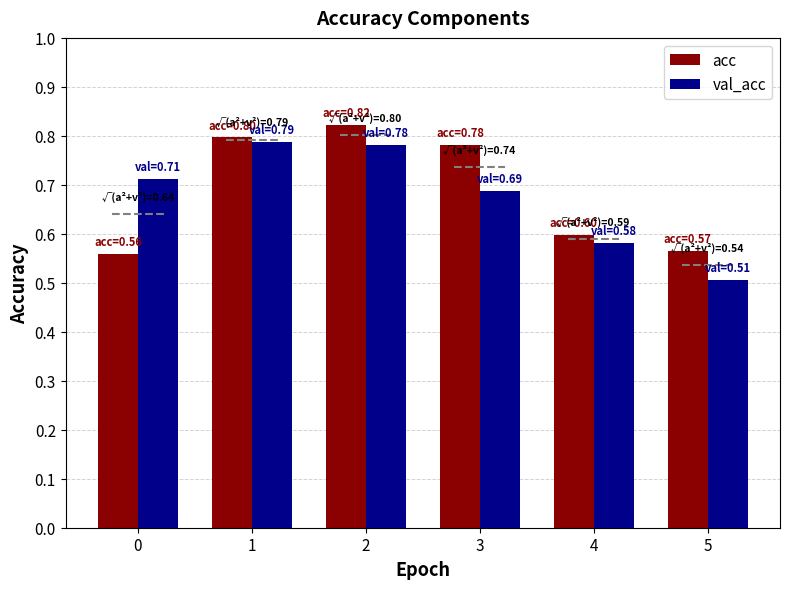

Rank the series at 3 from highest to lowest value.

acc, val_acc